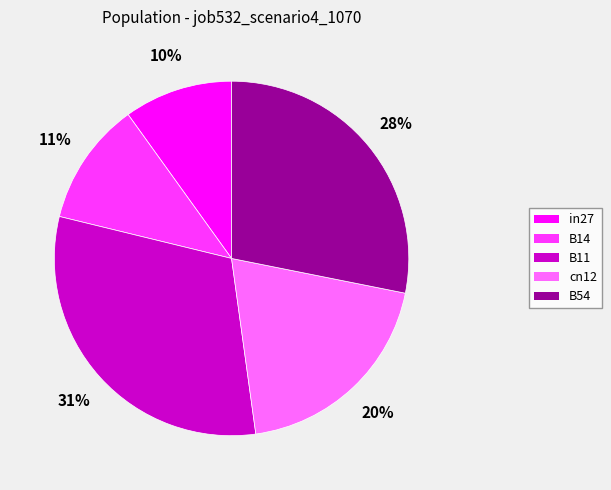

To the nearest percent, what is the average slice percentage?

20%